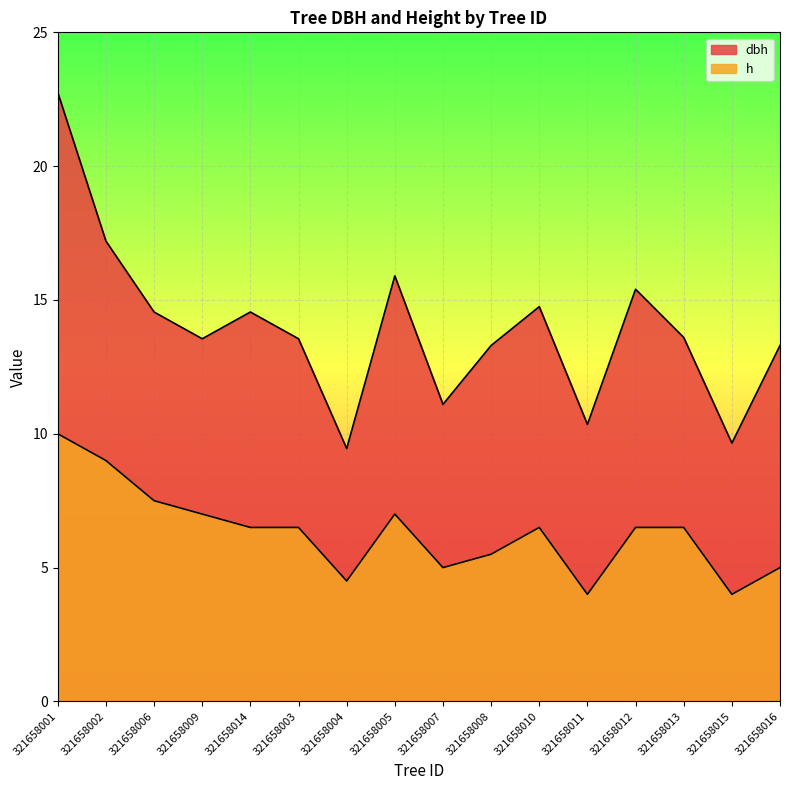

Which category has the lowest value in the dbh series?

321658004